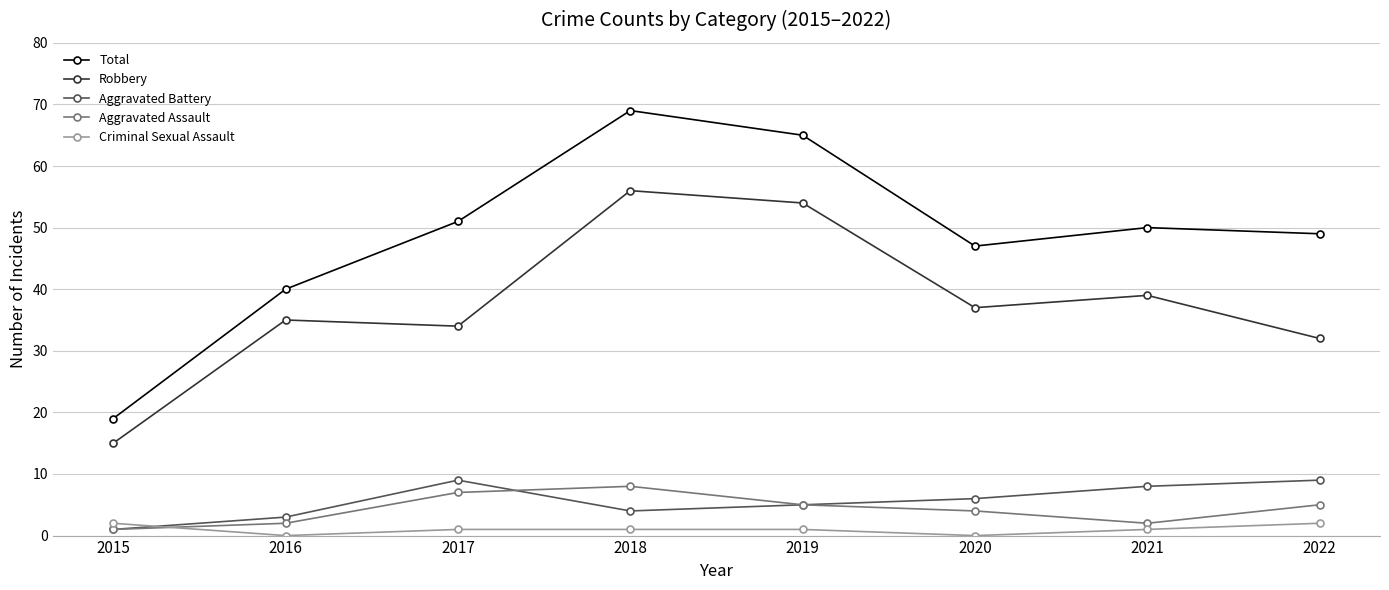

Where does the Aggravated Assault series first go above 5?

2017